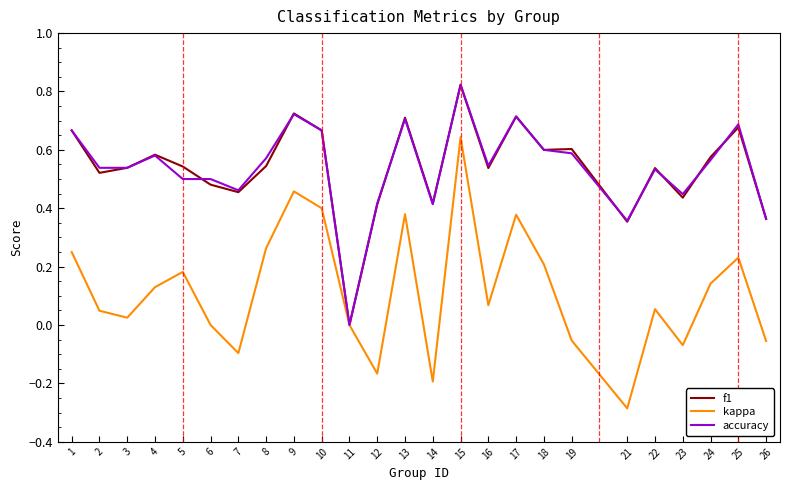

Which series changed the most between 1 and 26?

kappa